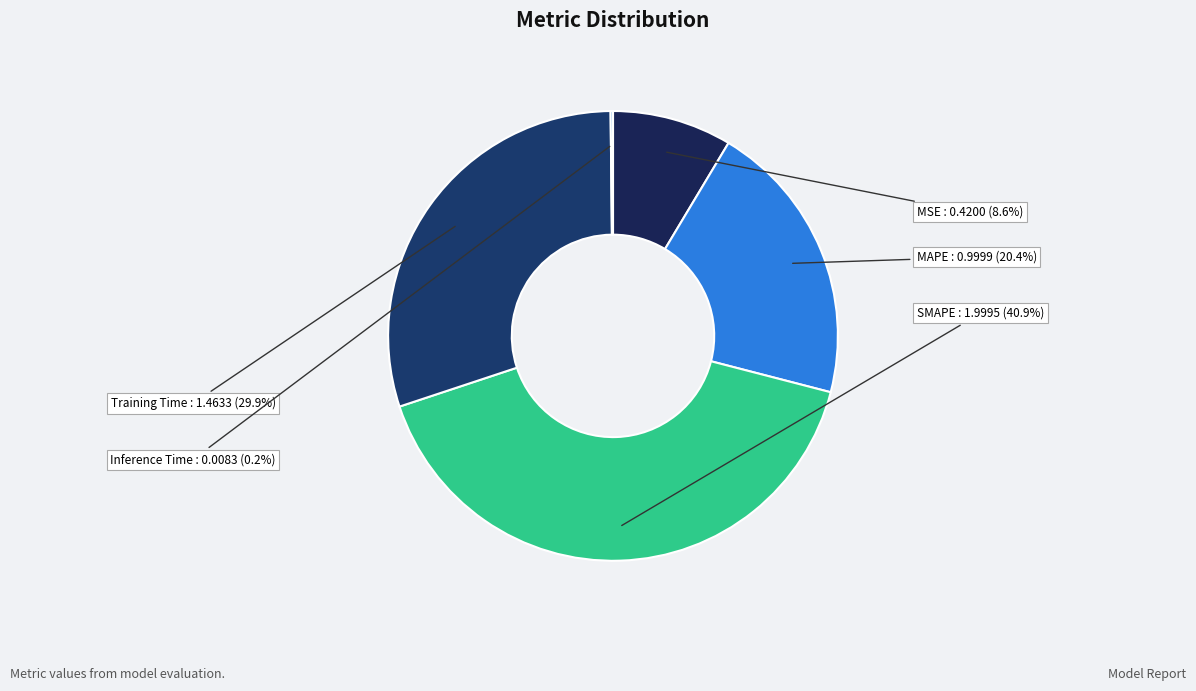

Which category has the biggest portion of the pie?

SMAPE